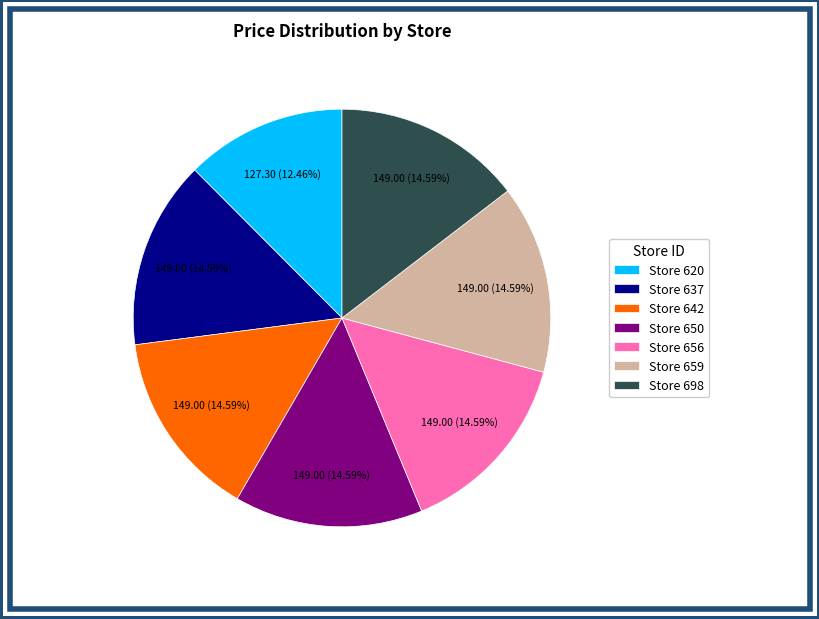

Which has a higher value, Store 656 or Store 620?

Store 656